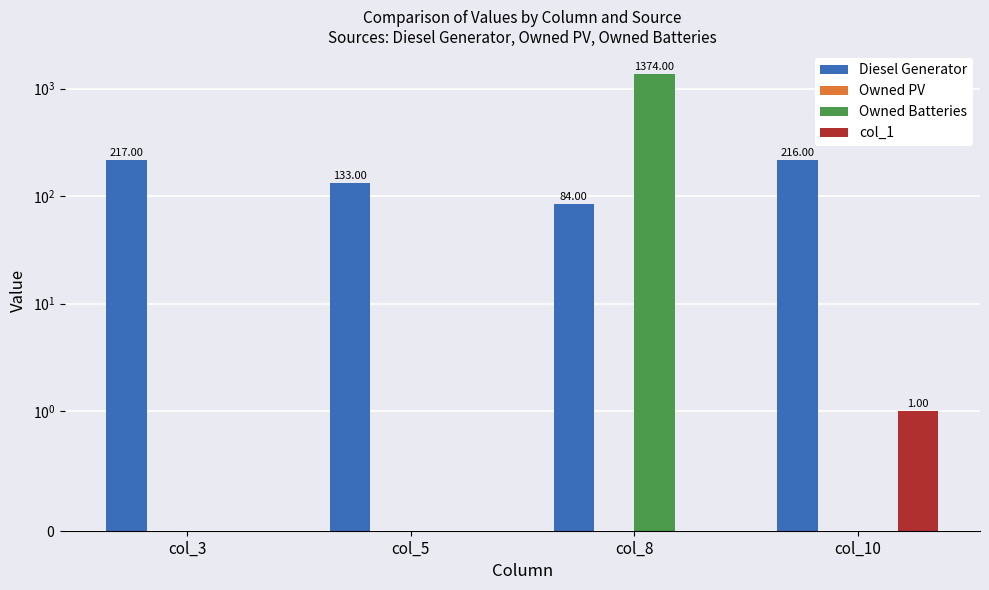

The value of col_1 at col_5 is 0. True or false?

True